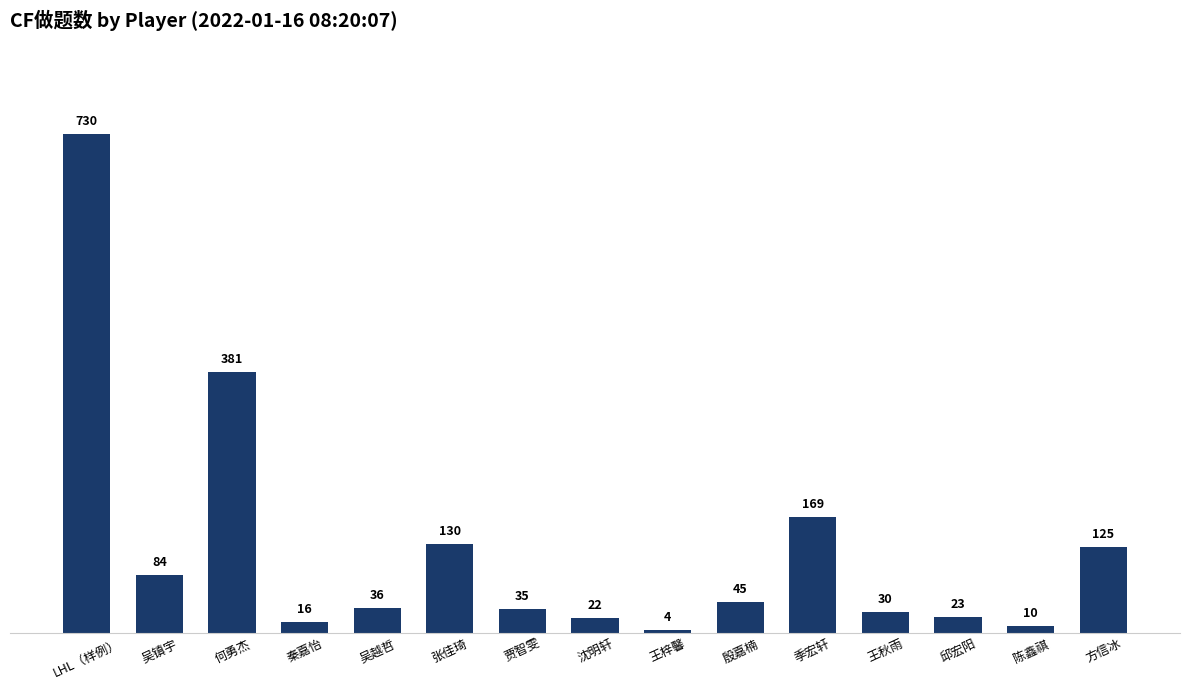

What is the change in value from 吴镇宇 to 何勇杰?

+297